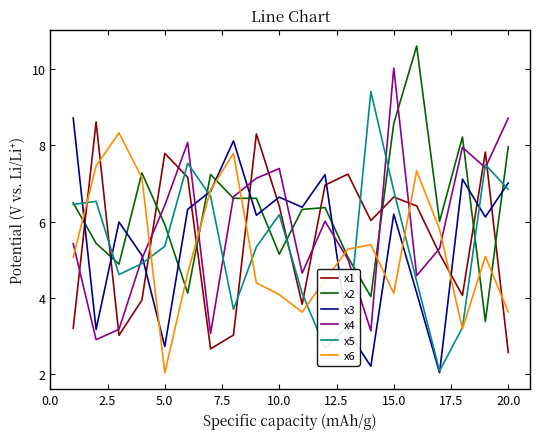

What is the highest value of the x3 series?

8.7